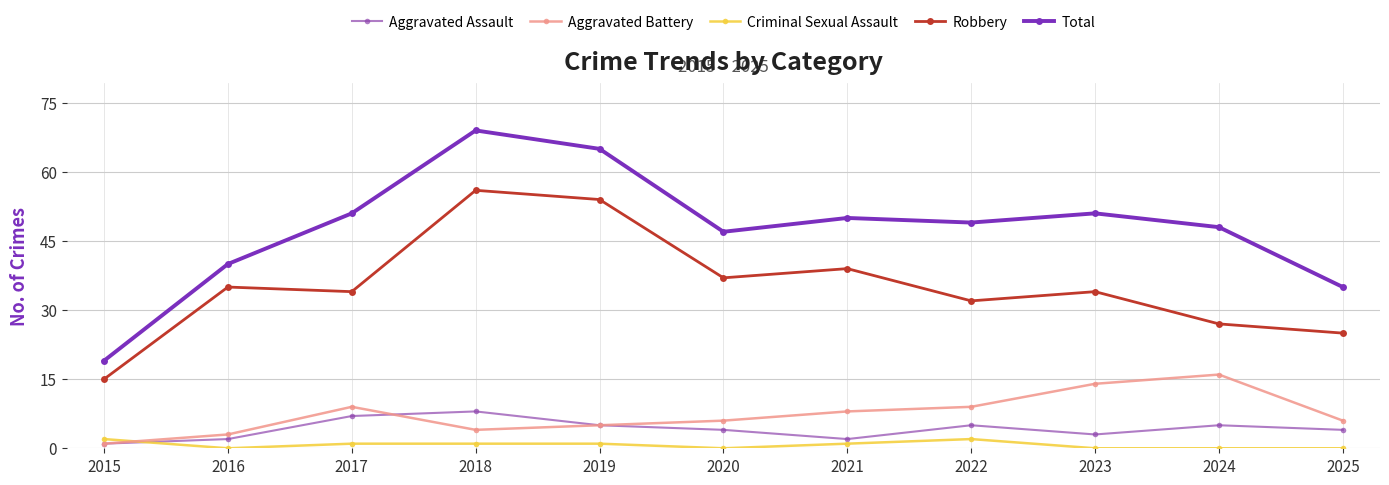

What is the average value of the Total series?

48